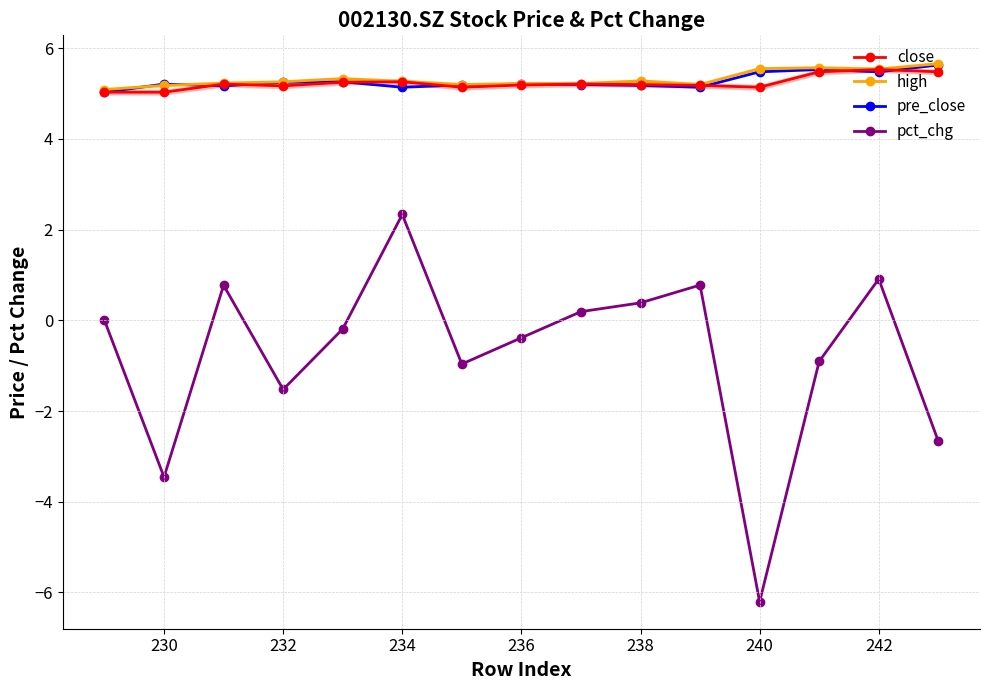

The close series shows 8.4 at 240. True or false?

False